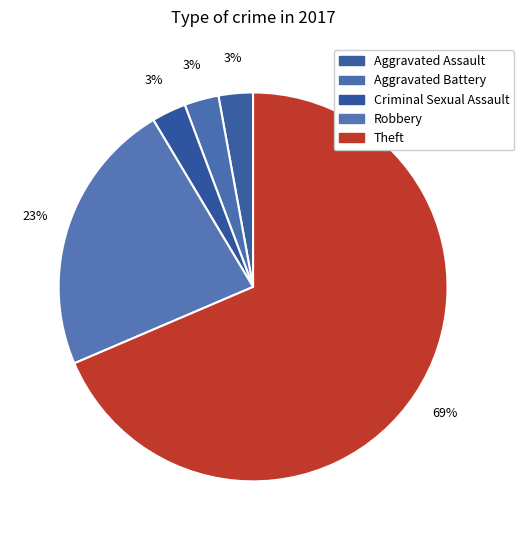

Is there any slice that represents more than half of the pie?

Yes